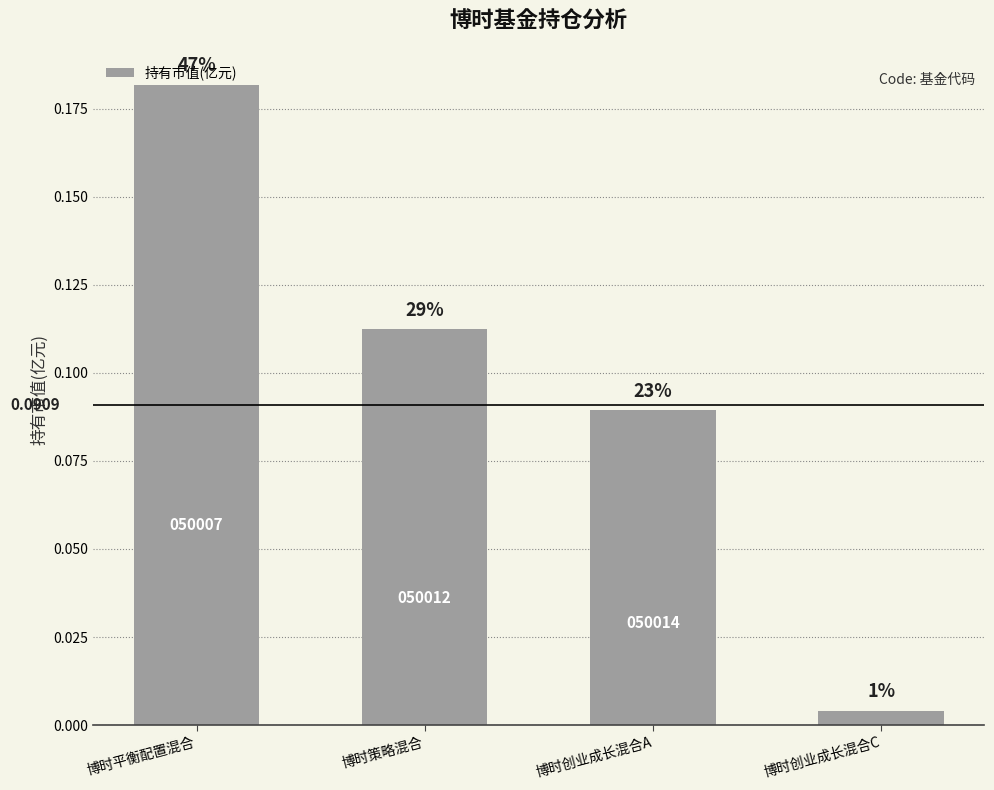

What is the change in value from 博时平衡配置混合 to 博时创业成长混合A?

-0.1